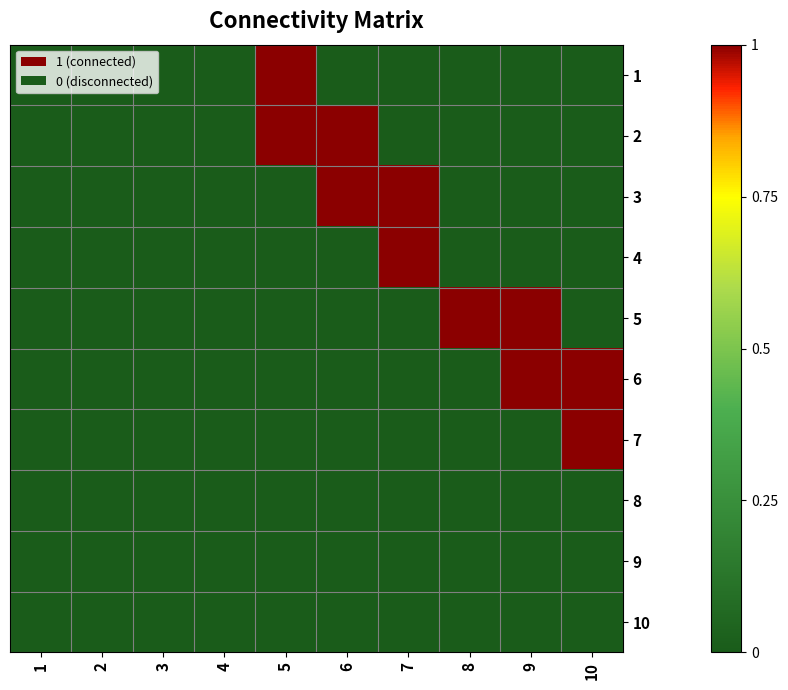

Which category has the highest value across all series?

5